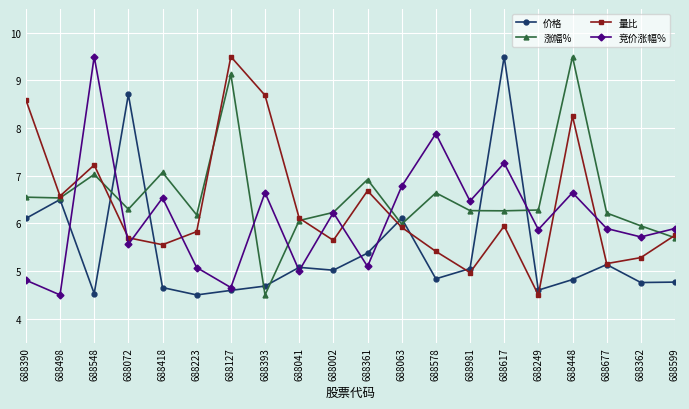

What is the minimum value shown in the chart?

4.5